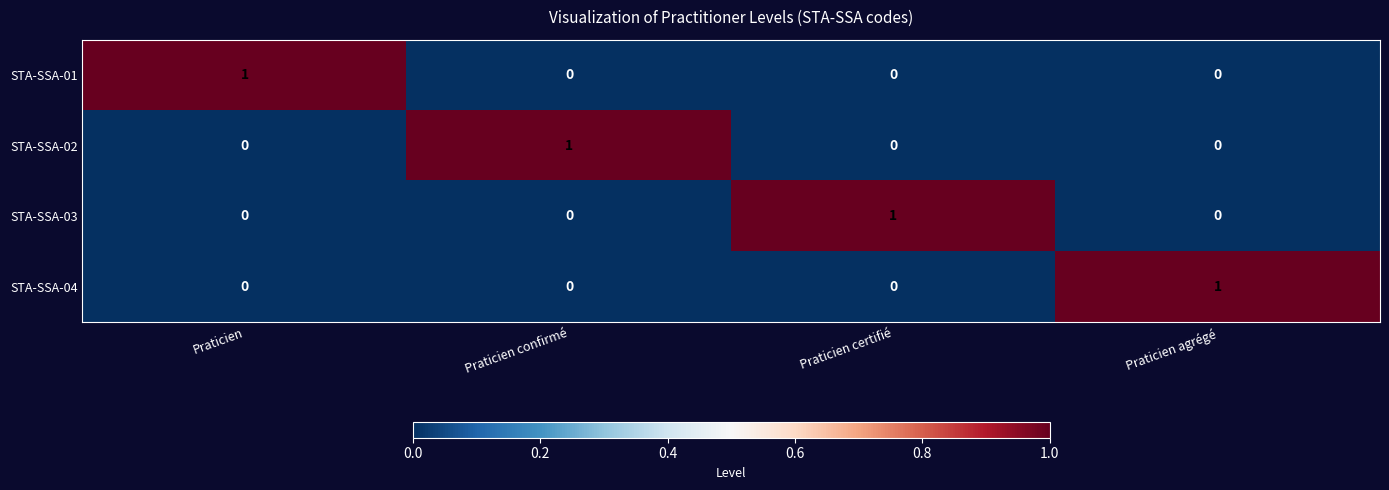

The value of STA-SSA-04 at Praticien certifié is 0. True or false?

True